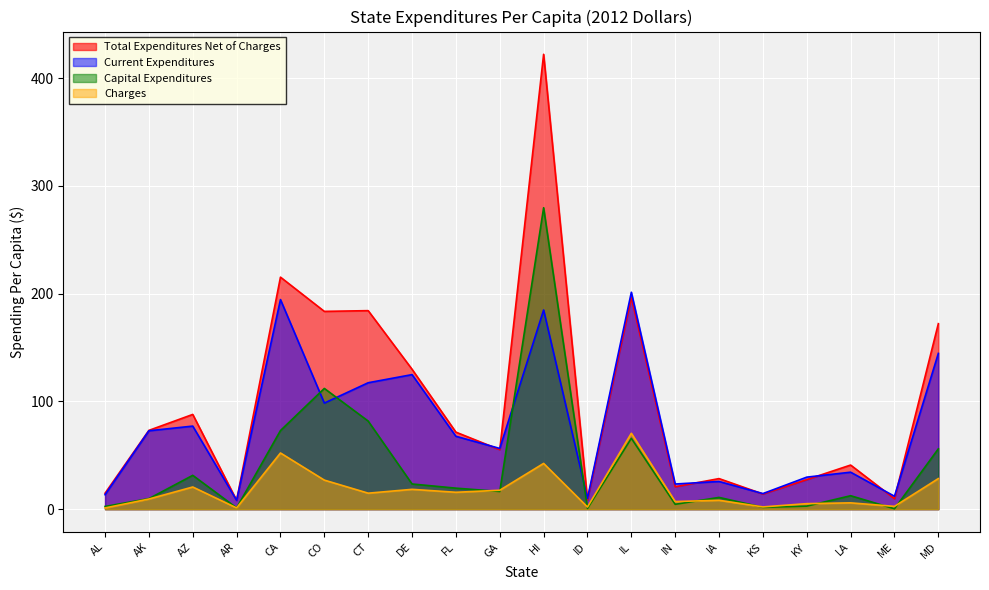

What is the lowest value of the Total Expenditures Net of Charges series?

8.2